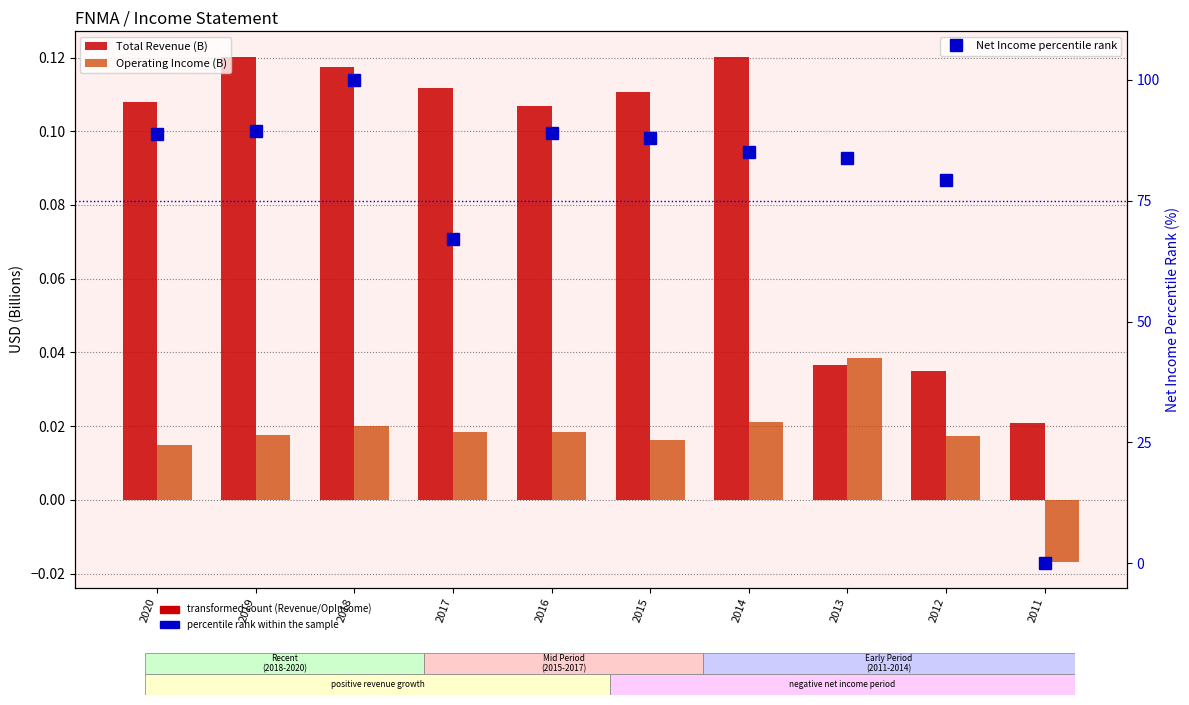

The value of Total Revenue (B) at 2020 is 0.2. True or false?

False